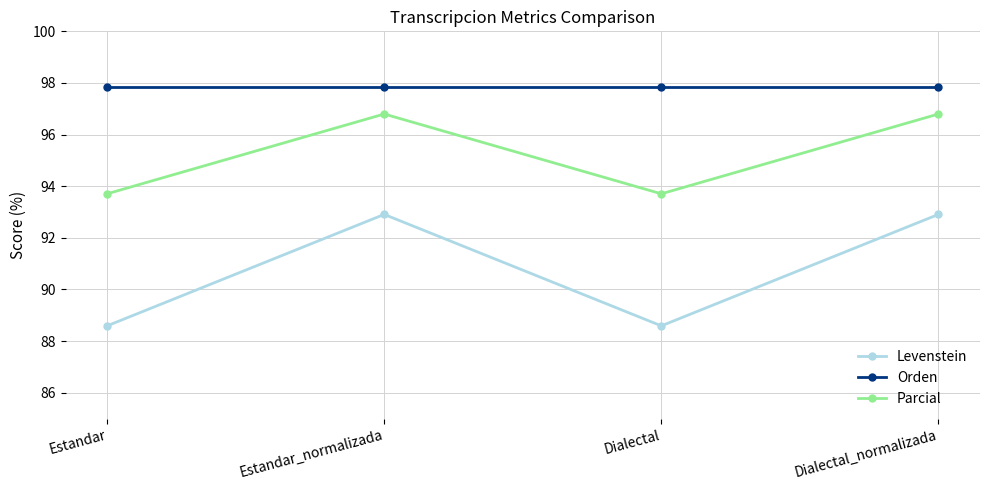

What is the difference between the highest and lowest values at Estandar?

9.3